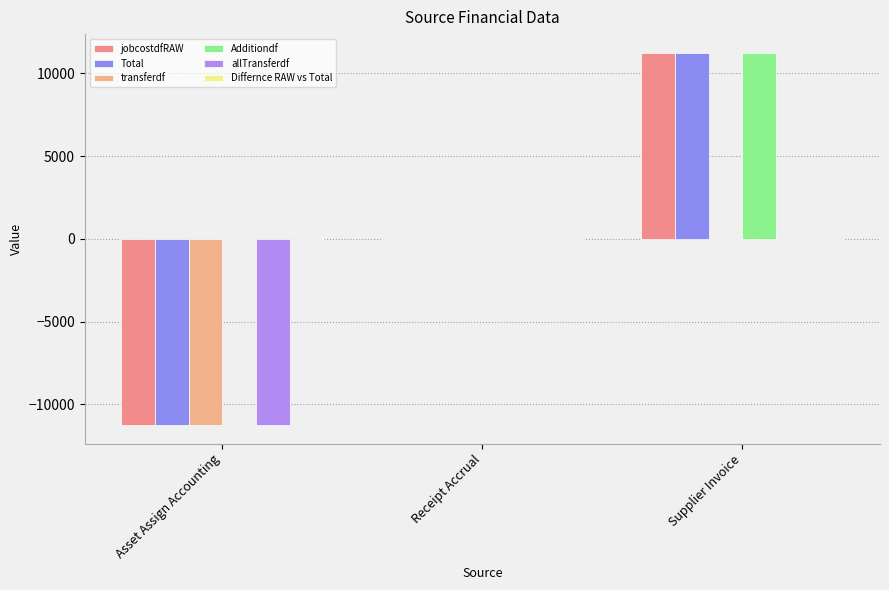

How many distinct data groups are displayed?

5